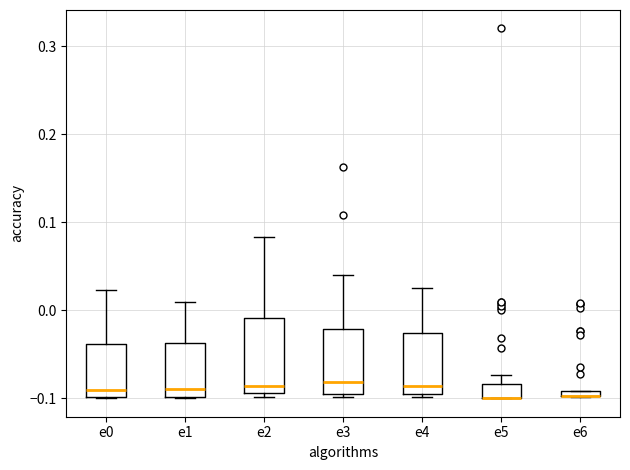

Where is the upper edge of the box for e1 on the y-axis? The values are not printed on the chart, so give them approximately, as read against the axis.

-0.04